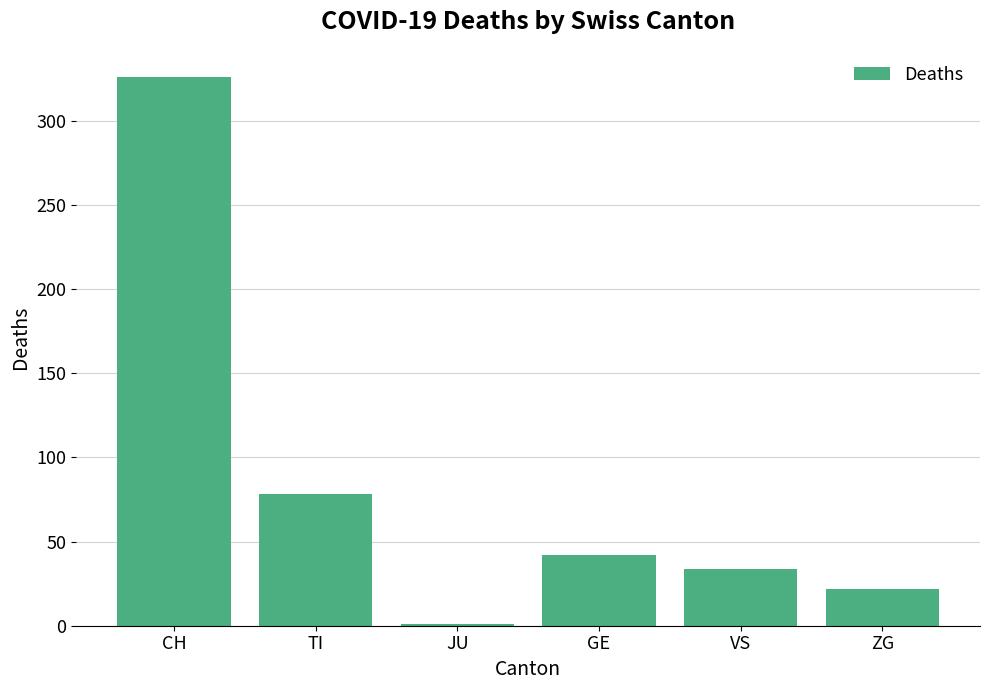

The value at CH is 135. True or false?

False